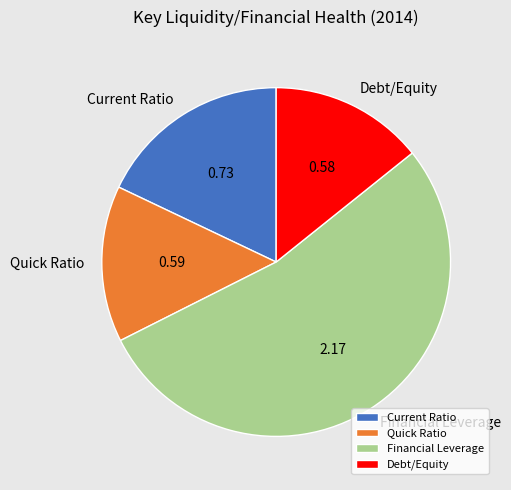

How many segments does this pie chart have?

4